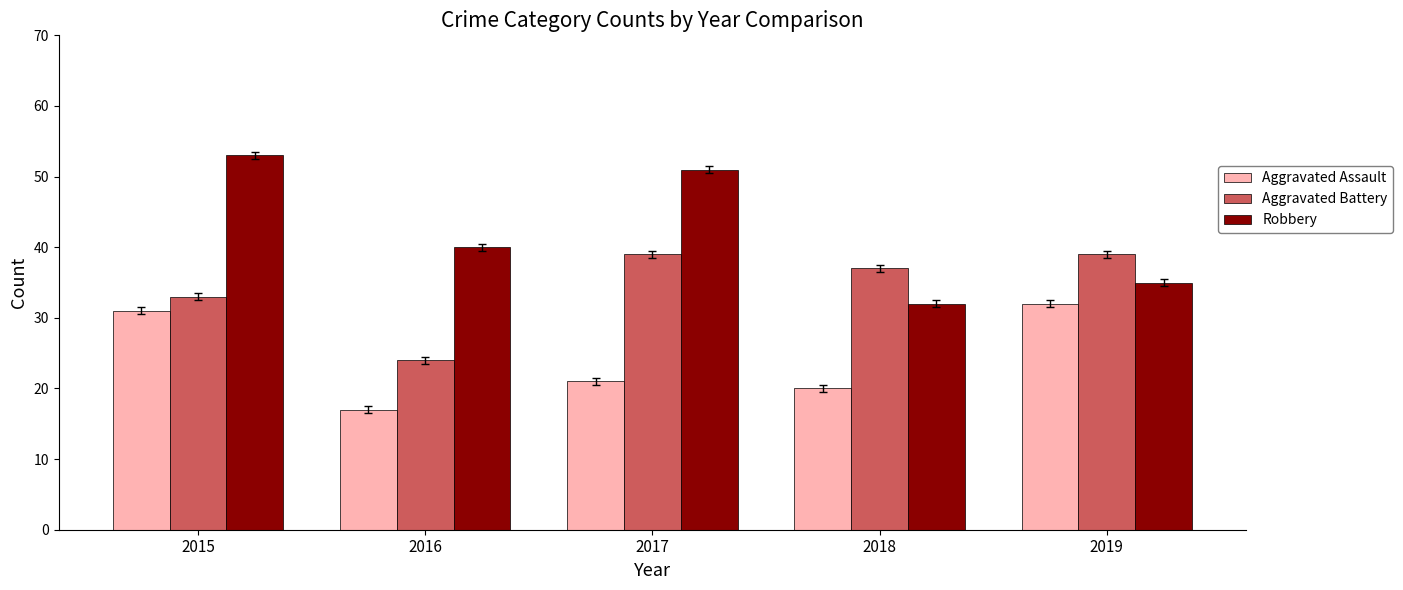

How many distinct data groups are displayed?

3